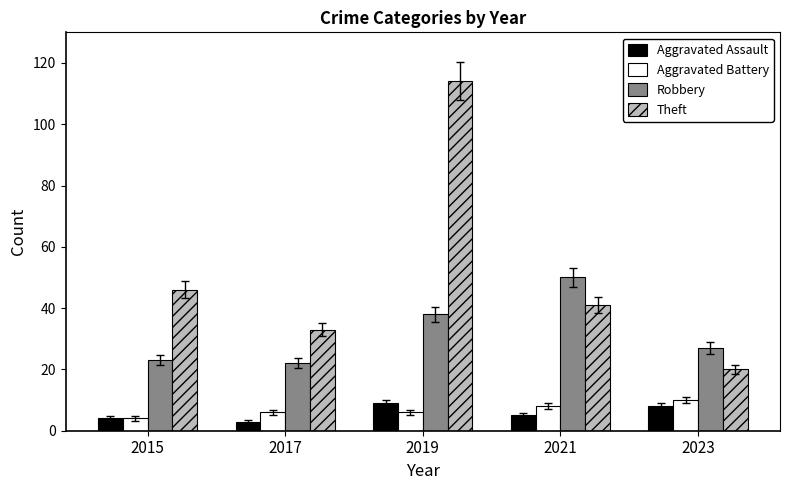

Rank the categories by Theft value from lowest to highest.

2023, 2017, 2021, 2015, 2019